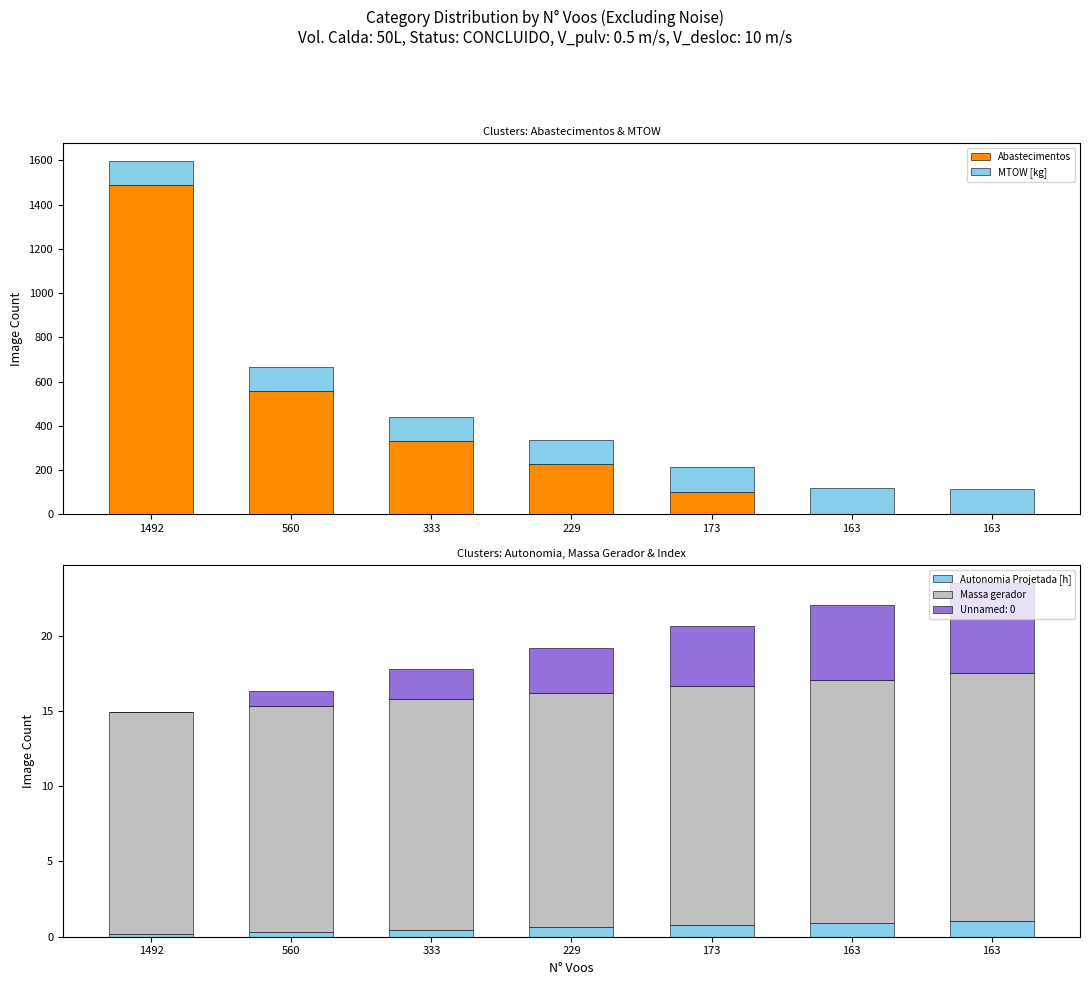

Which series changed the most between 333 and 163?

Abastecimentos